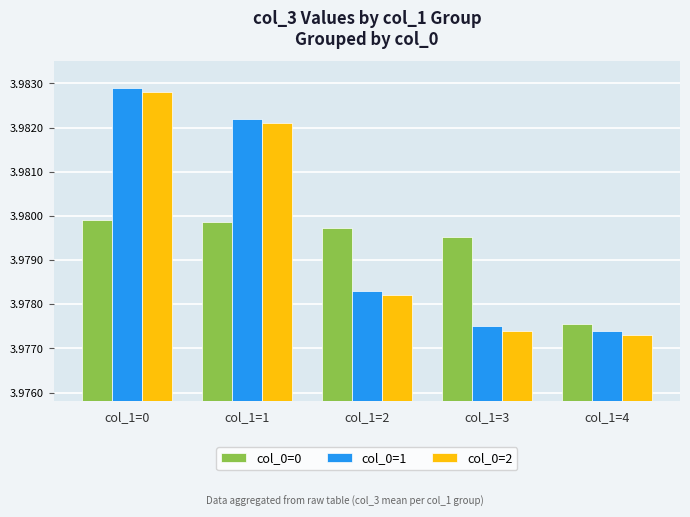

What is the sum of the col_0=0 values at col_1=3 and col_1=1?

8.0